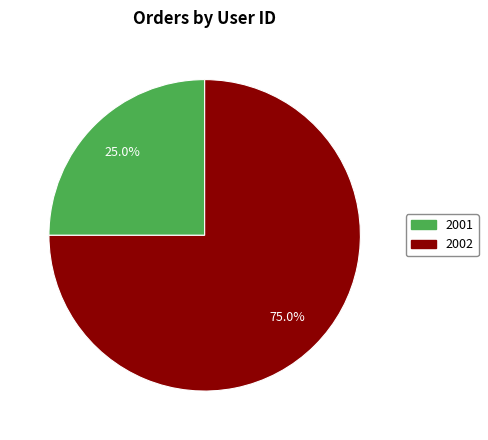

What percentage do 2002 and 2001 together represent?

100.0%